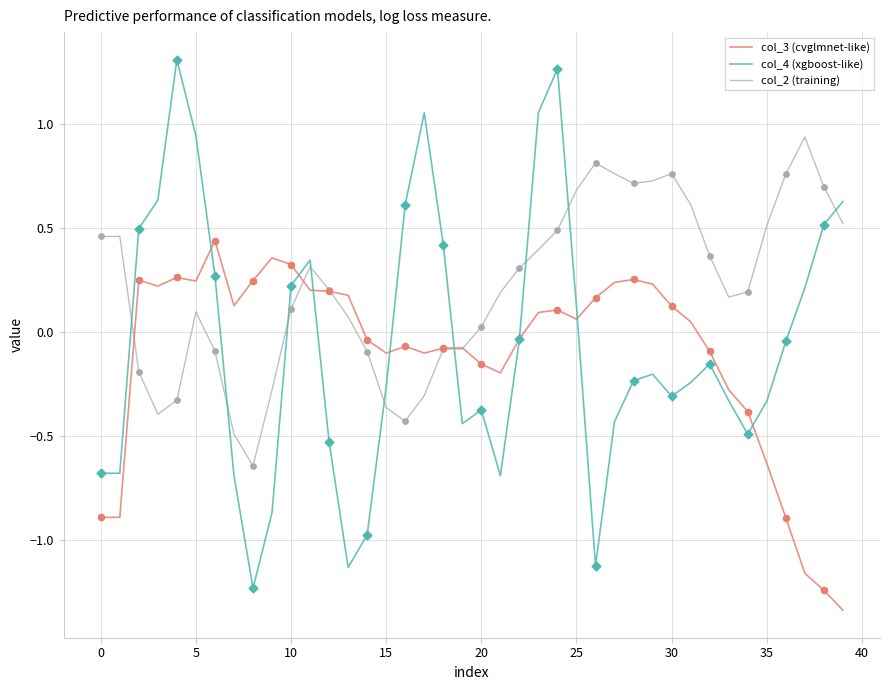

Which series has the largest total across all categories?

col_2 (training)